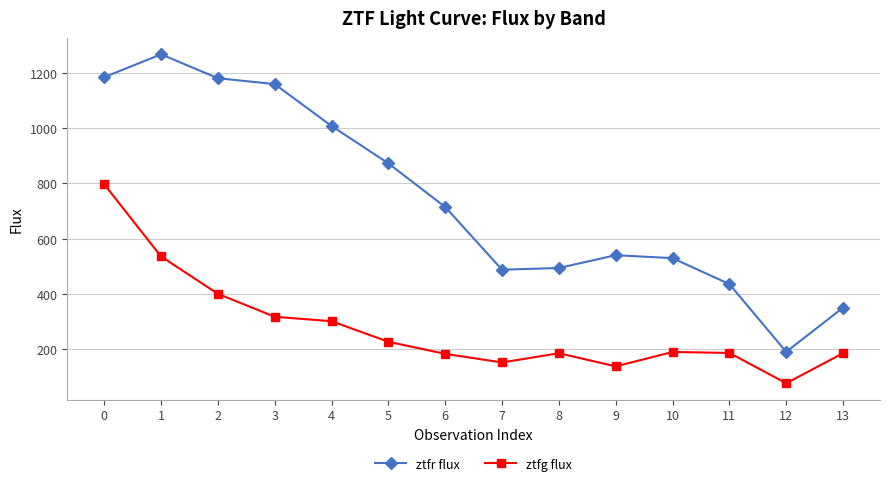

What is the approximate value of ztfr flux at 4?

1009.1